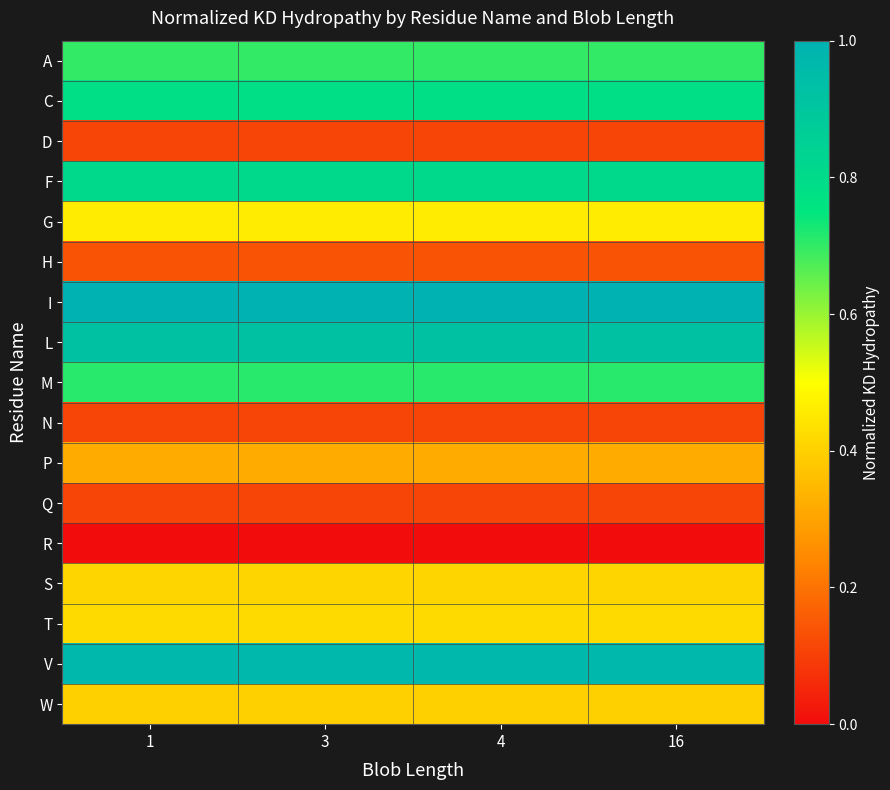

Reading left to right, transcribe all the data shown in this chart.

A: 1=0.7	3=0.7	4=0.7	16=0.7
C: 1=0.8	3=0.8	4=0.8	16=0.8
D: 1=0.1	3=0.1	4=0.1	16=0.1
F: 1=0.8	3=0.8	4=0.8	16=0.8
G: 1=0.5	3=0.5	4=0.5	16=0.5
H: 1=0.1	3=0.1	4=0.1	16=0.1
I: 1=1.0	3=1.0	4=1.0	16=1.0
L: 1=0.9	3=0.9	4=0.9	16=0.9
M: 1=0.7	3=0.7	4=0.7	16=0.7
N: 1=0.1	3=0.1	4=0.1	16=0.1
P: 1=0.3	3=0.3	4=0.3	16=0.3
Q: 1=0.1	3=0.1	4=0.1	16=0.1
R: 1=0.0	3=0.0	4=0.0	16=0.0
S: 1=0.4	3=0.4	4=0.4	16=0.4
T: 1=0.4	3=0.4	4=0.4	16=0.4
V: 1=1.0	3=1.0	4=1.0	16=1.0
W: 1=0.4	3=0.4	4=0.4	16=0.4